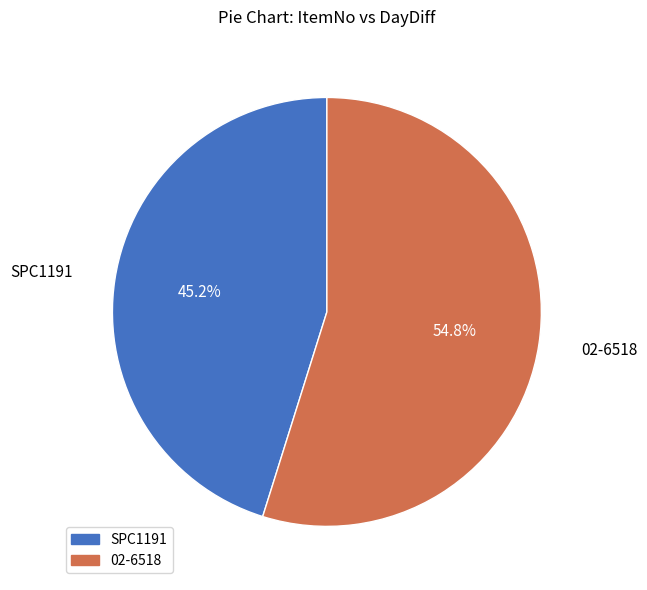

Combined, do SPC1191 and 02-6518 account for over 50%?

Yes